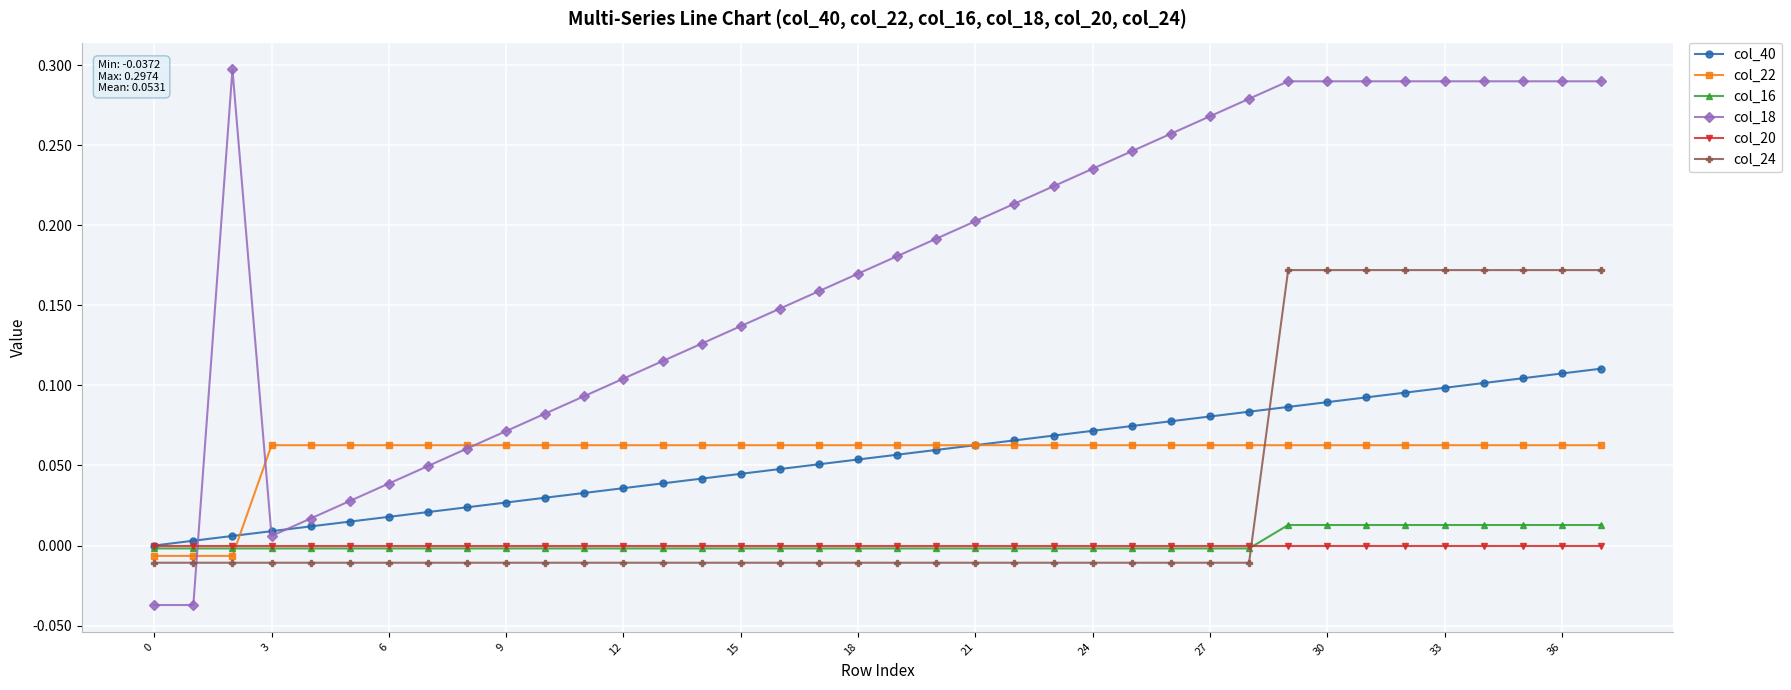

How many lines are shown in the chart?

6